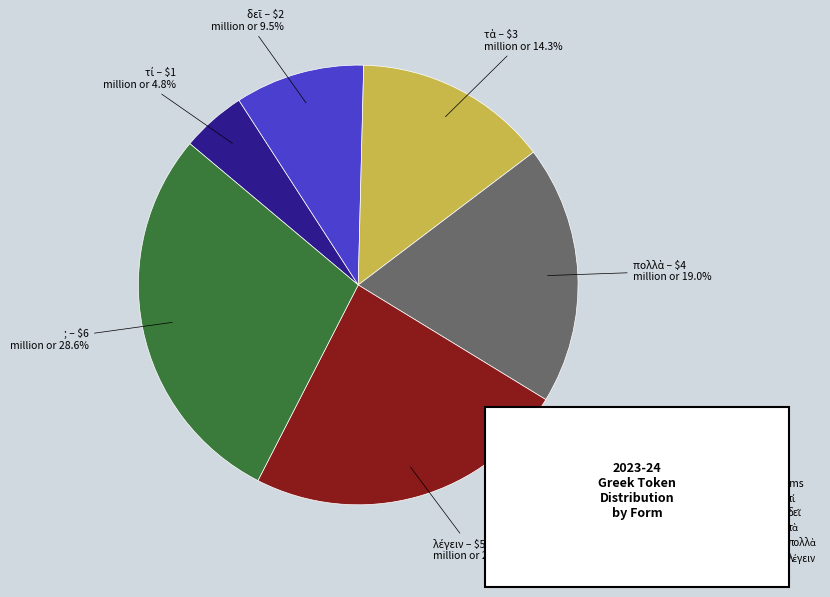

Which category has the biggest portion of the pie?

;